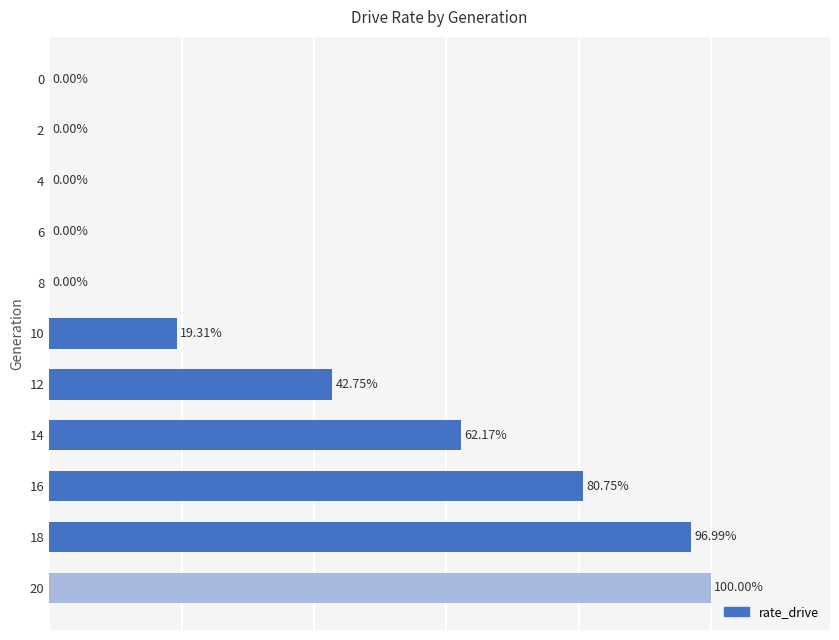

Is it true that the value at 8 is 0.0?

True